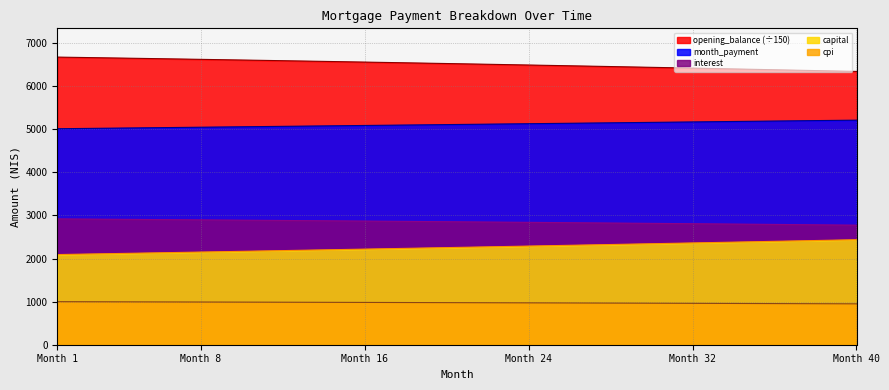

What is the difference between the maximum and minimum values in the cpi series?

50.2